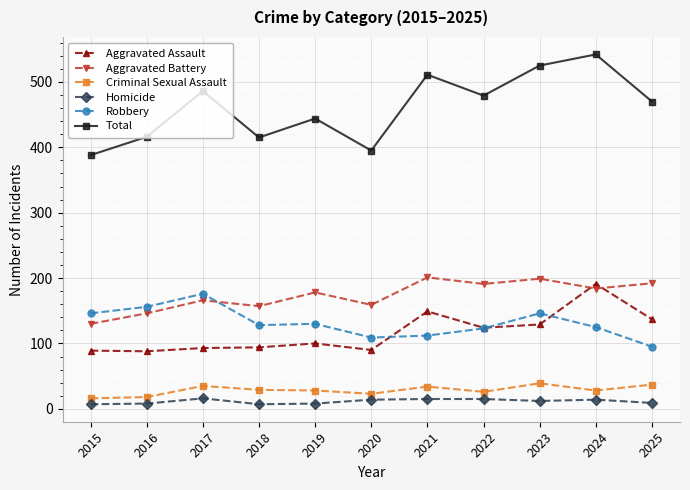

What is the spread (max minus min) of values at 2021?

496